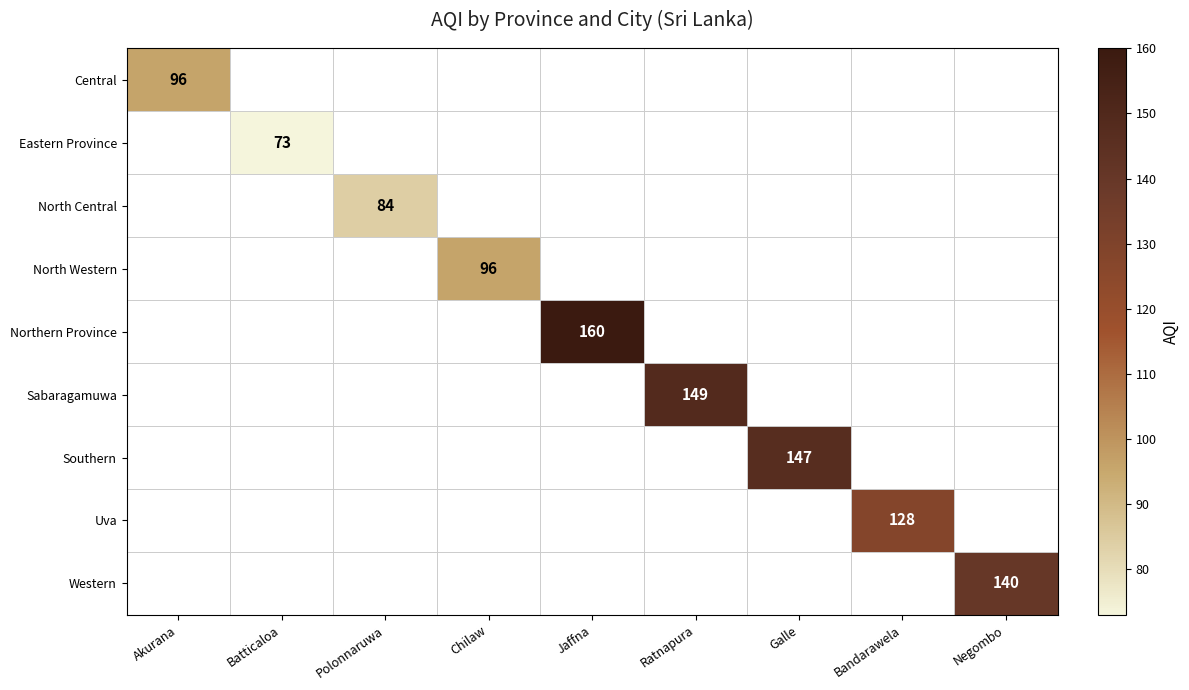

What is the maximum value shown in the chart?

160.0